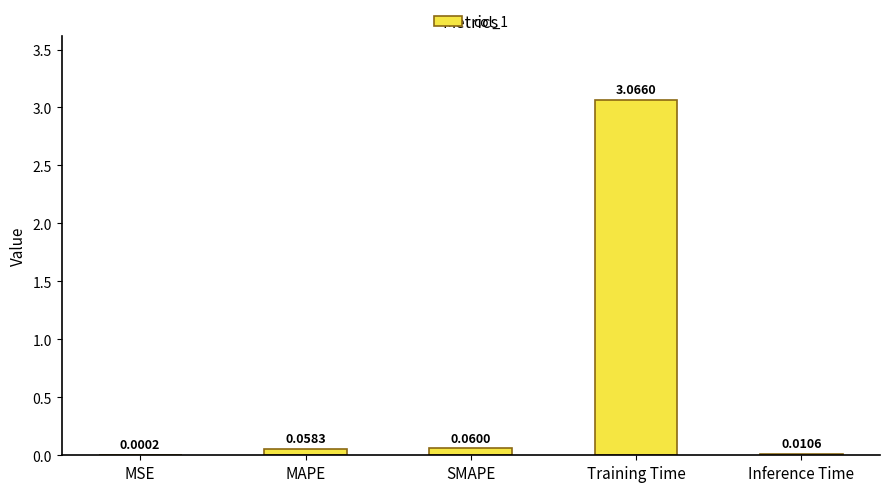

What is the change in value from MSE to Training Time?

+3.1